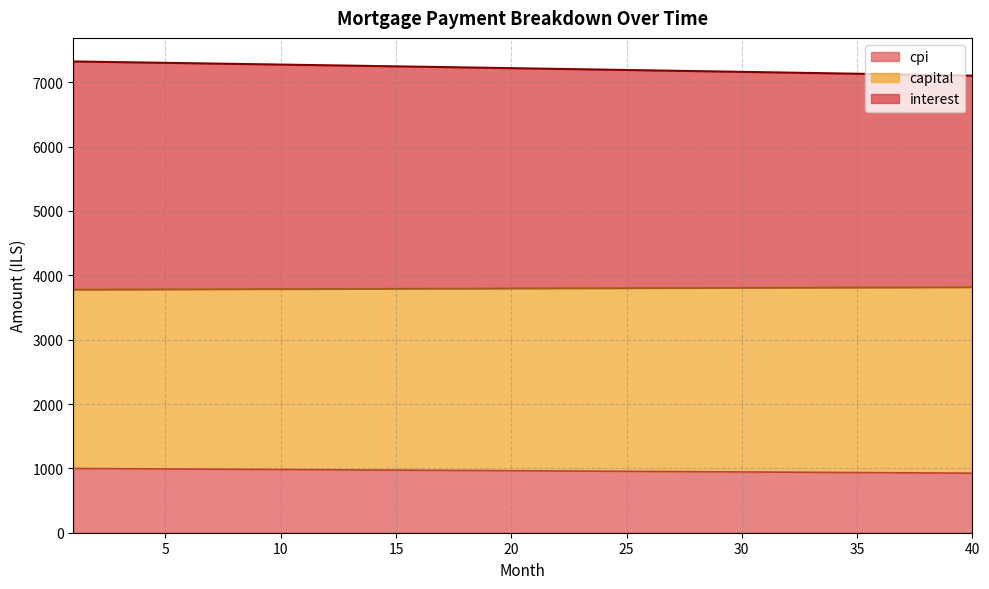

True or false: cpi has more than 2 interior local peaks.

False